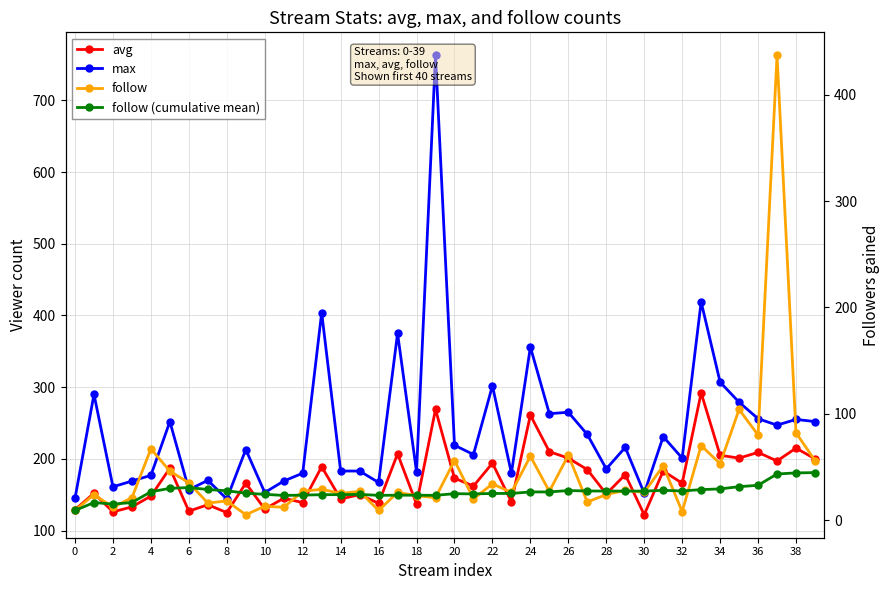

Where is follow (cumulative mean) nearest to the value 26?

24